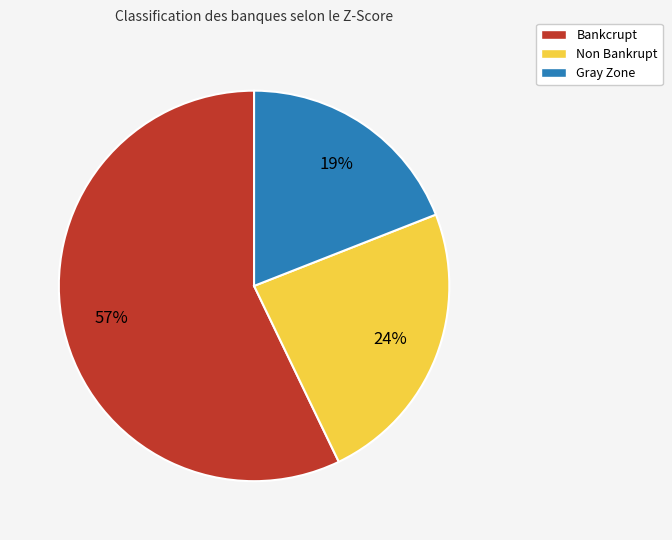

Count the number of slices in the pie.

3